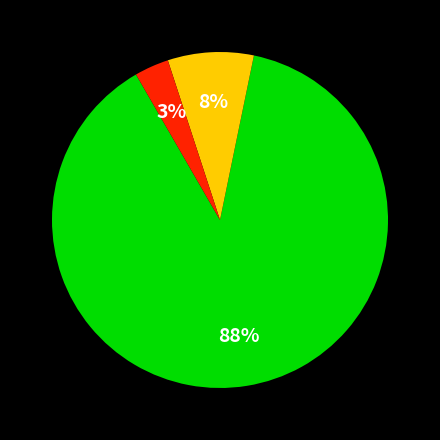

Is there any slice that represents more than half of the pie?

Yes